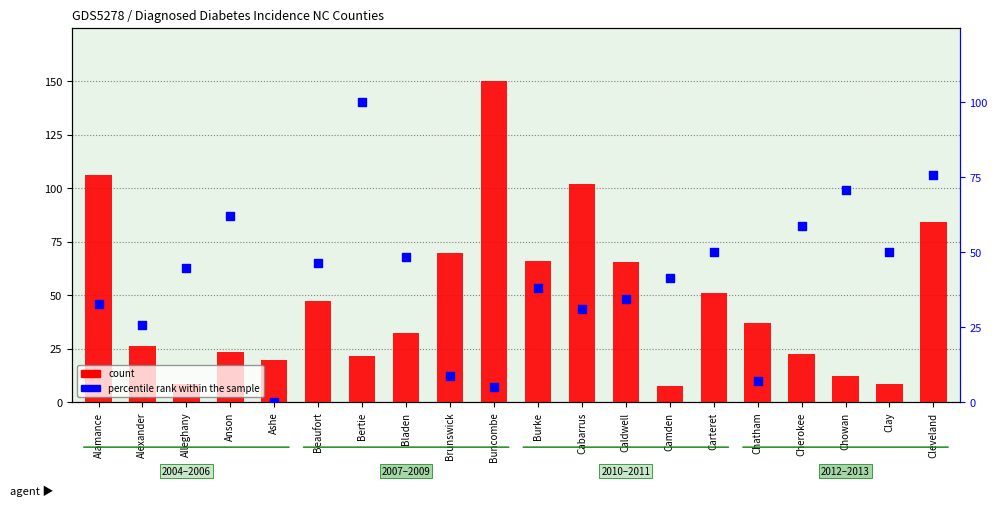

Which series has the largest Y range (max minus min)?

count